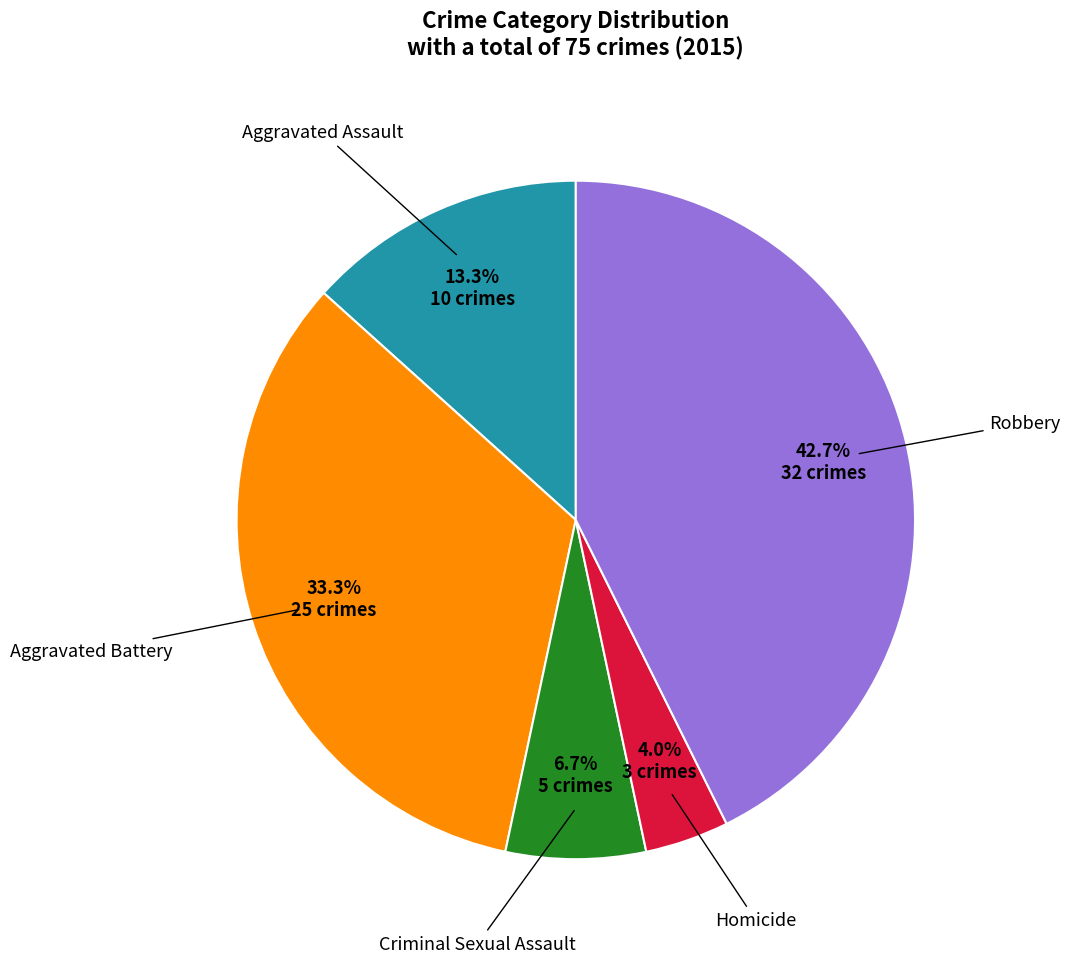

Does any single category account for the majority?

No